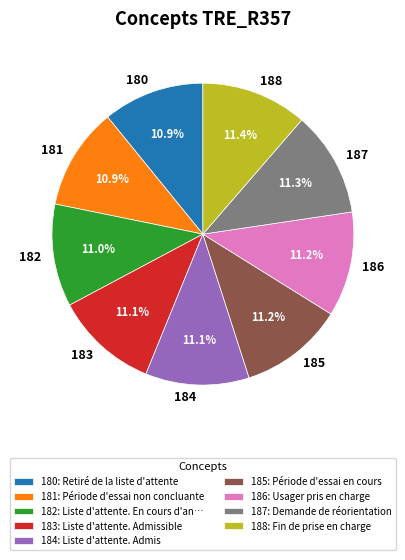

Combined, do 180 and 185 account for over 50%?

No